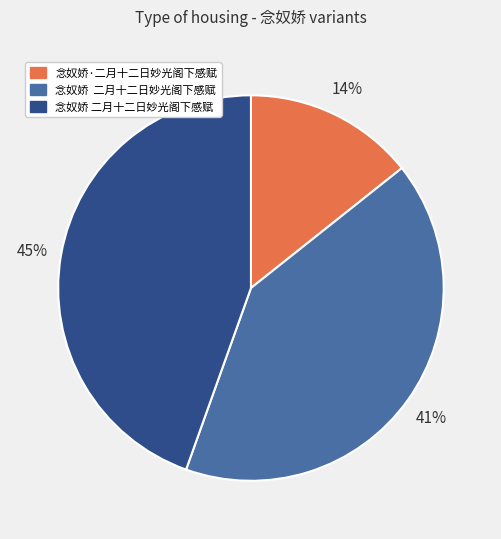

Is there a majority slice in this chart?

No